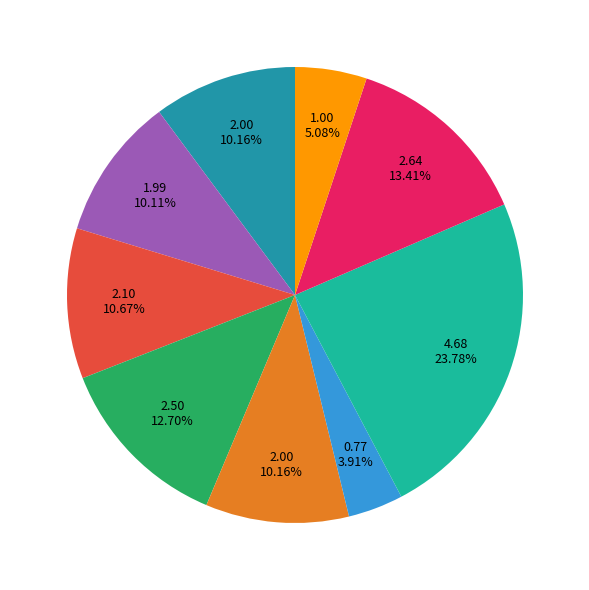

Is there any slice that represents more than half of the pie?

No